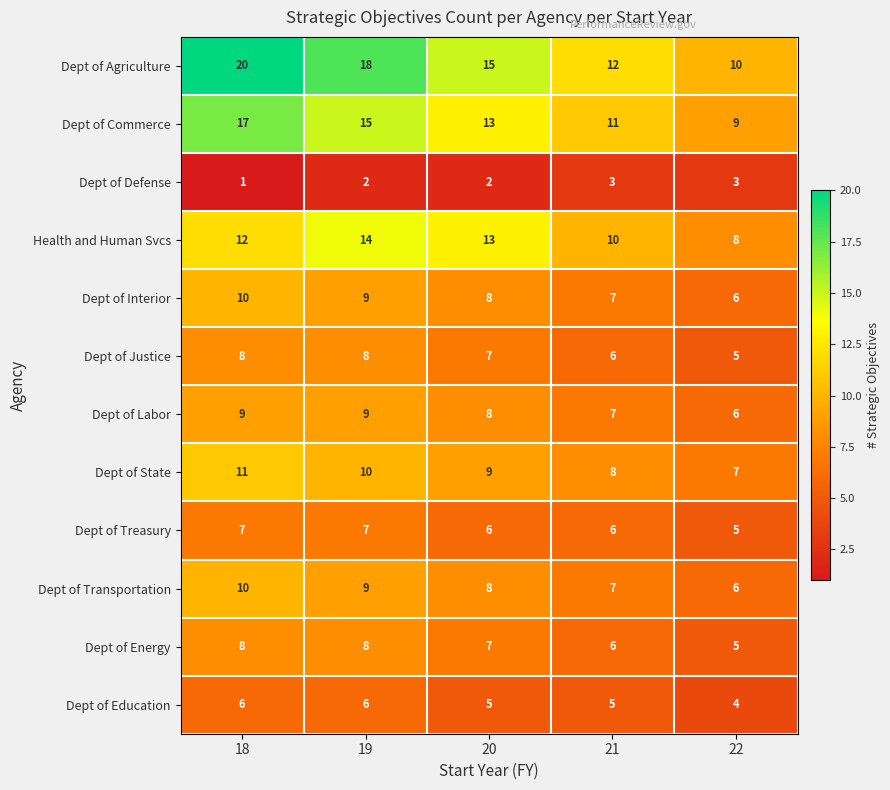

At which label does Dept of State first exceed 9?

18